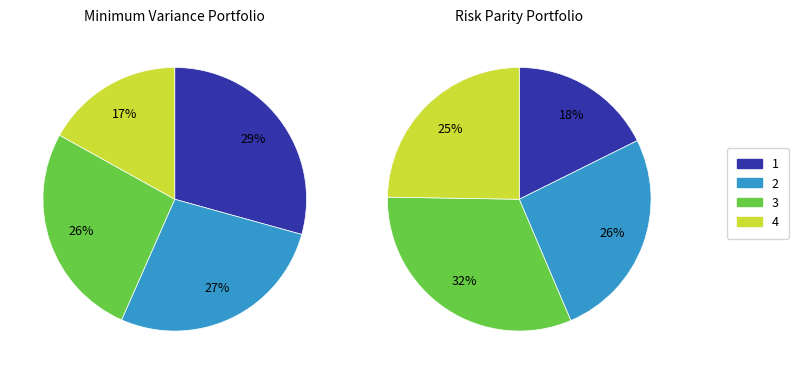

True or false: 7 accounts for 1% of the total.

False